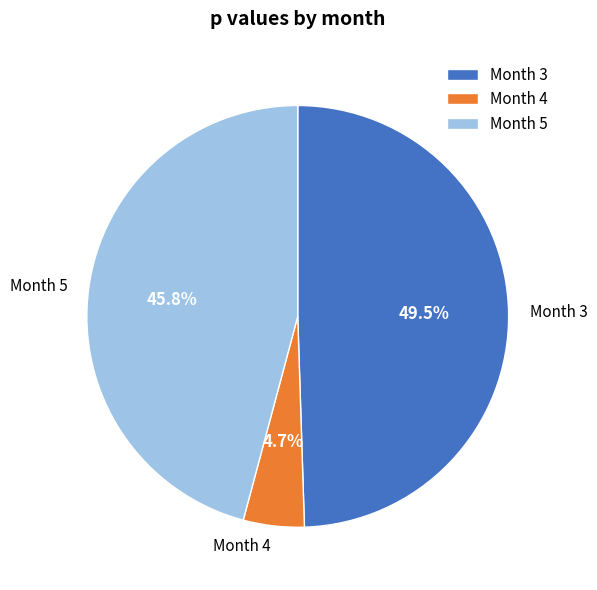

How many segments does this pie chart have?

3